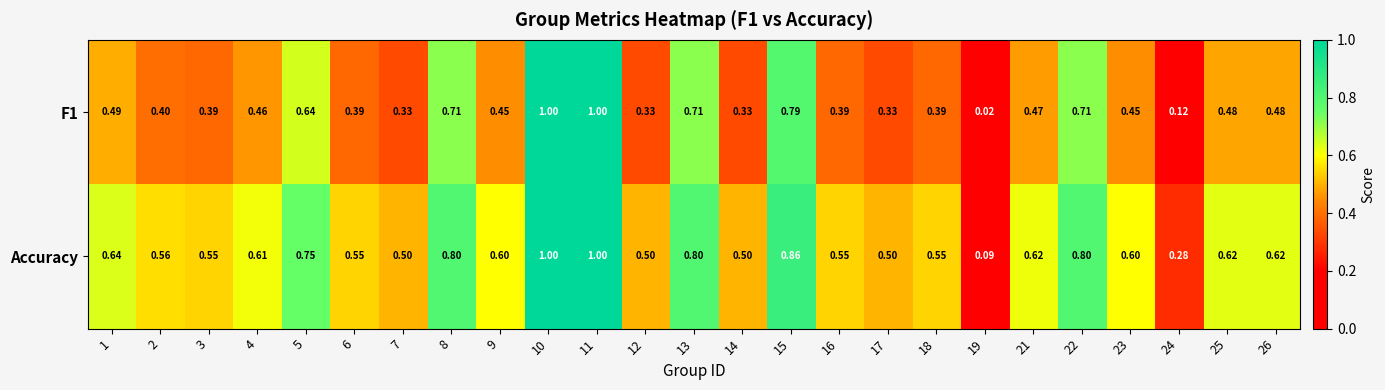

Is the value of Accuracy at 7 greater than the value of F1 at 26?

Yes